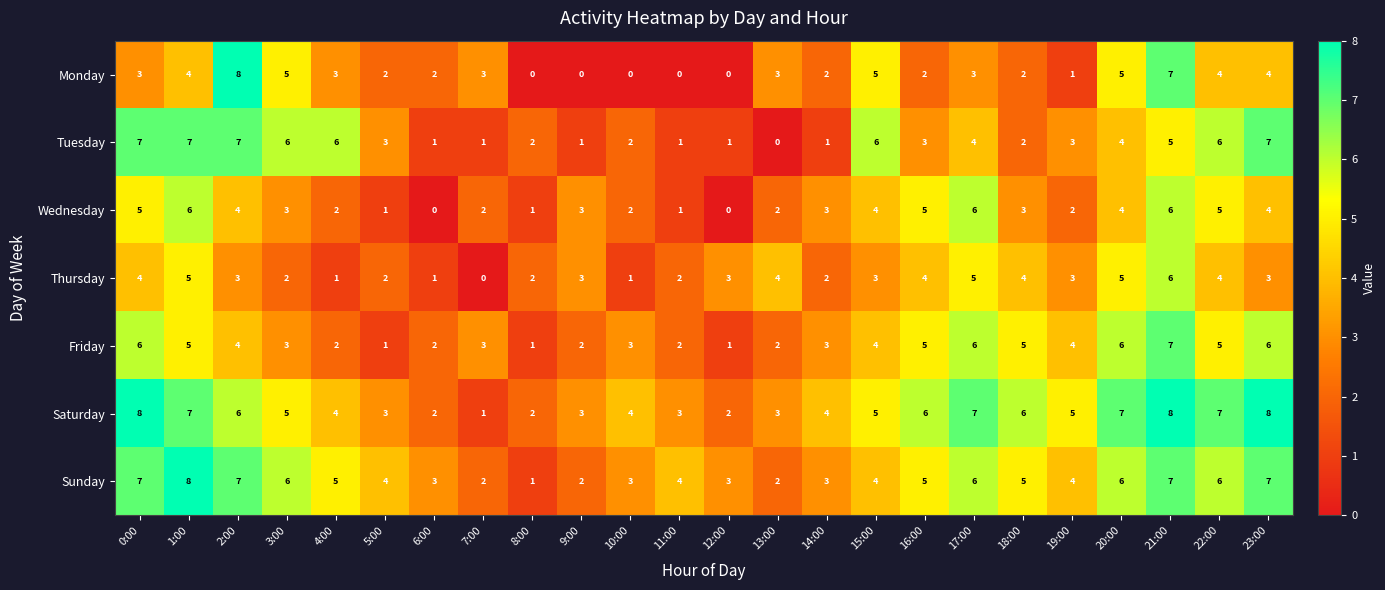

What is the total value across all series at 22:00?

37